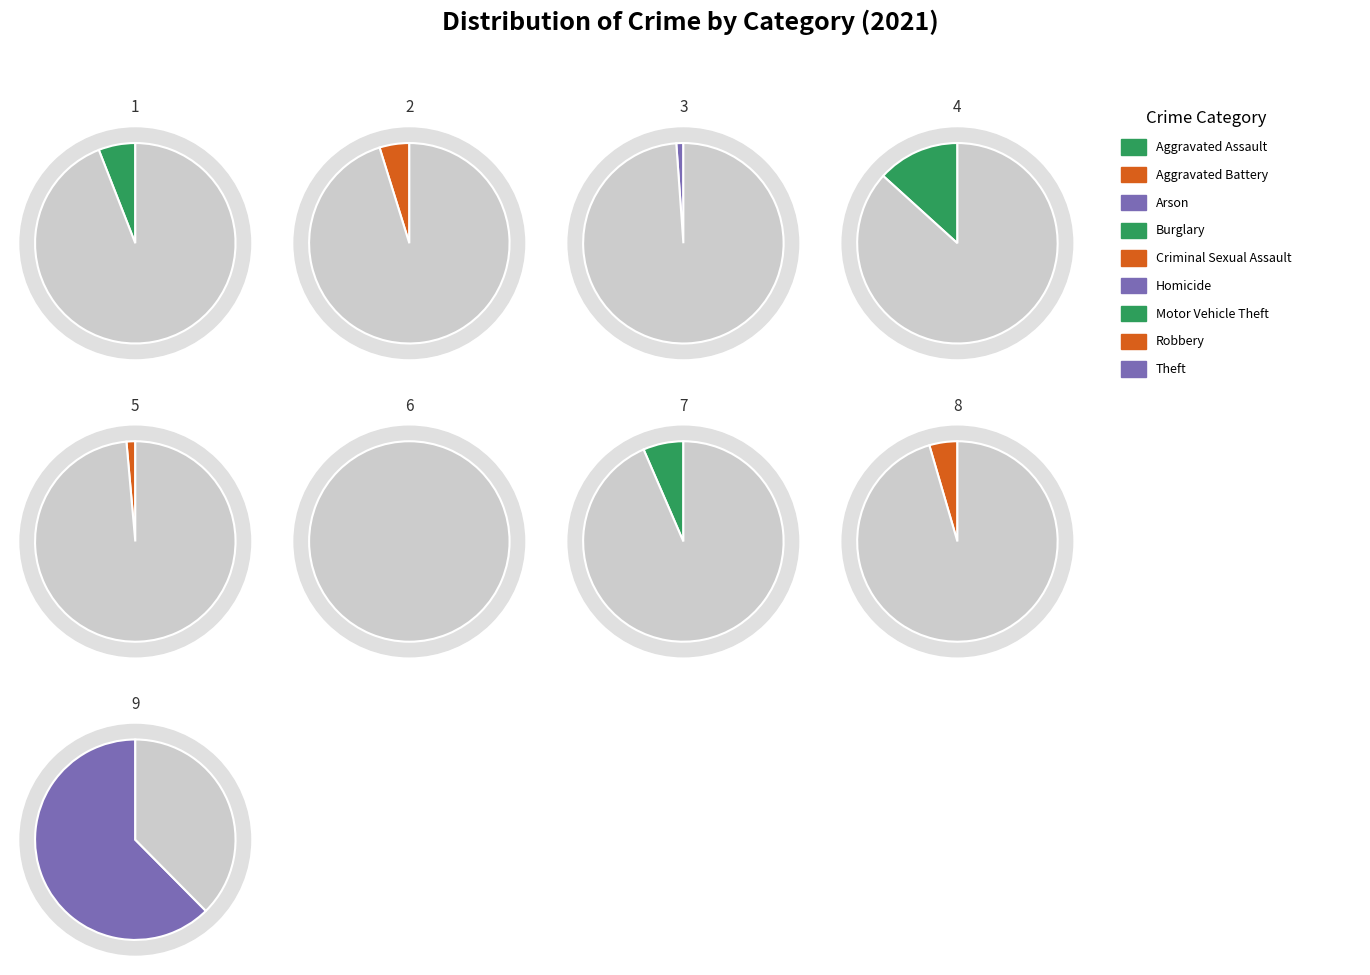

Rank the categories by value from highest to lowest.

Theft, Burglary, Motor Vehicle Theft, Aggravated Assault, Aggravated Battery, Robbery, Criminal Sexual Assault, Arson, Homicide